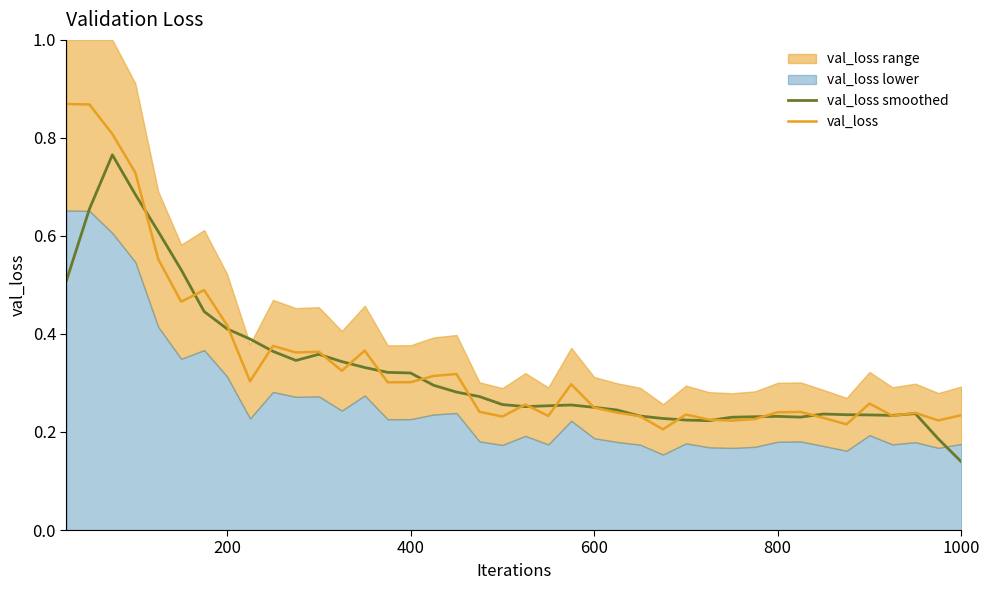

At which label is val_loss smoothed closest to 0?

1000